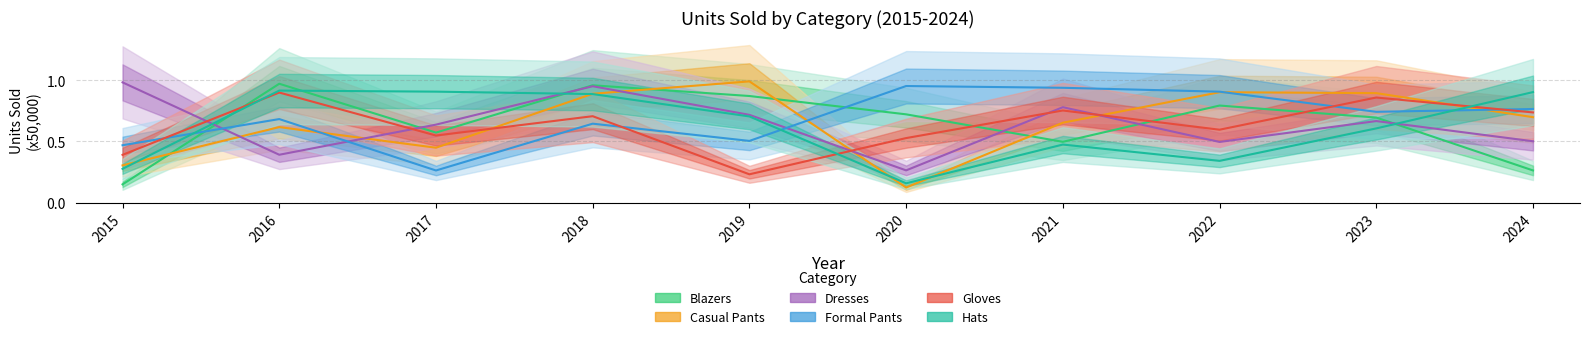

What is the sum of all Hats values?

6.2